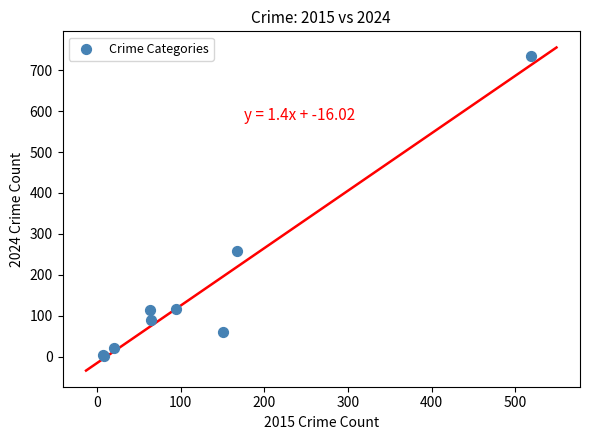

What Y value in the scatter plot is closest to 368?

258